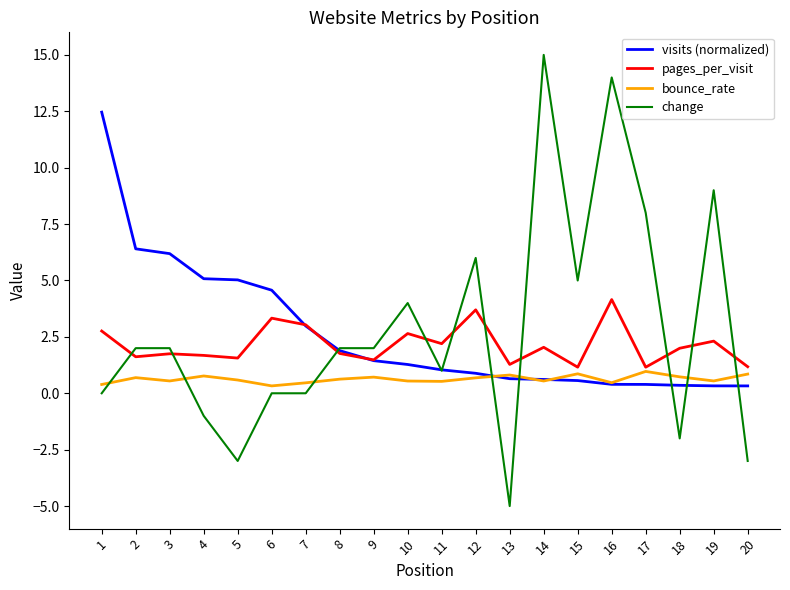

True or false: change and pages_per_visit intersect in this chart.

True